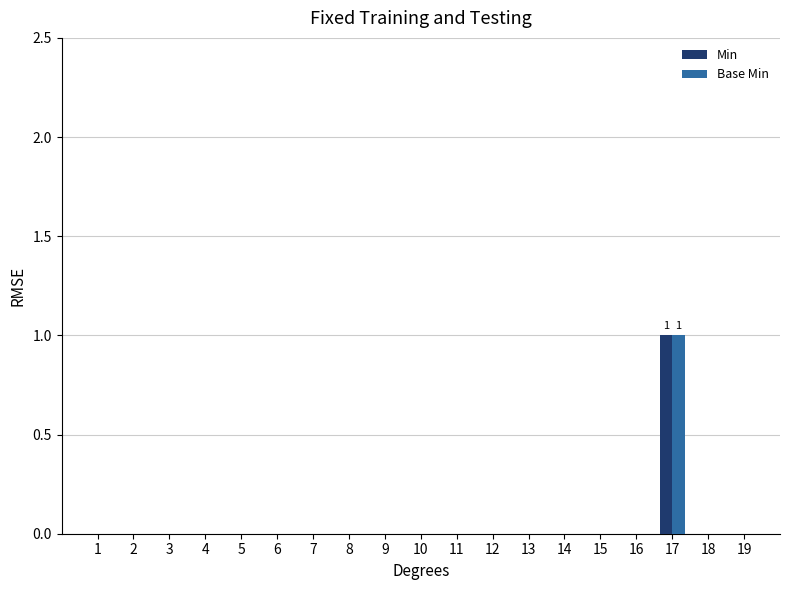

Are the bars horizontal?

No